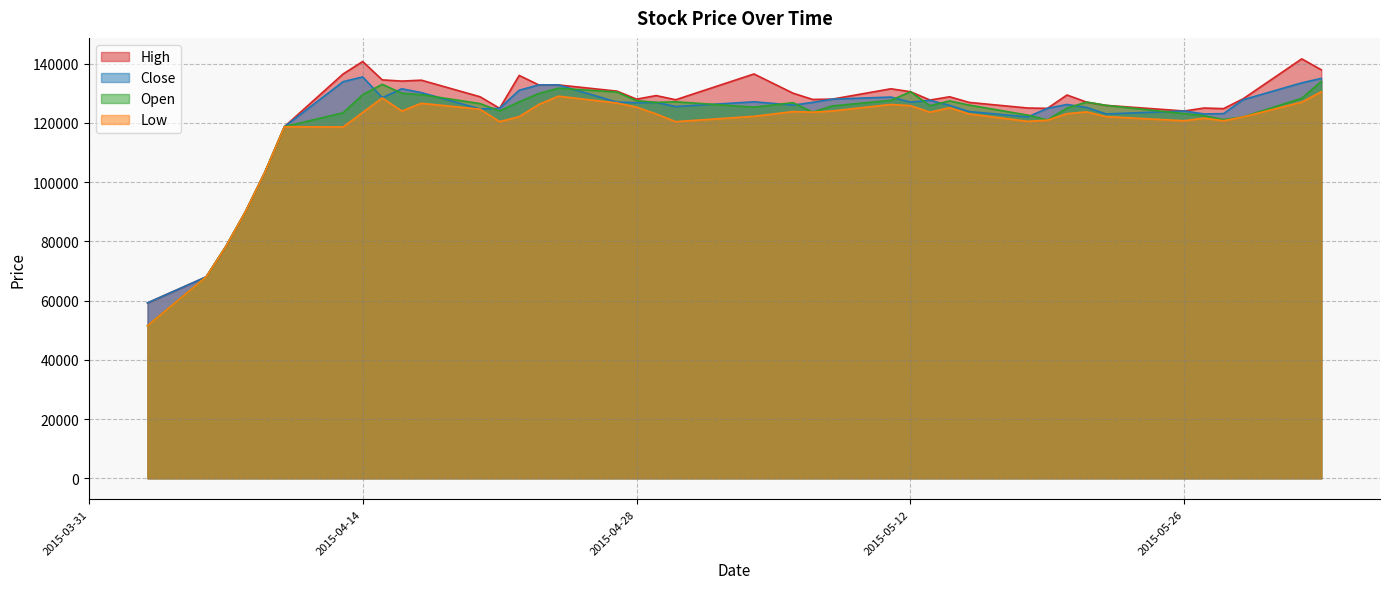

Where is Open nearest to the value 92750?

2015-04-08